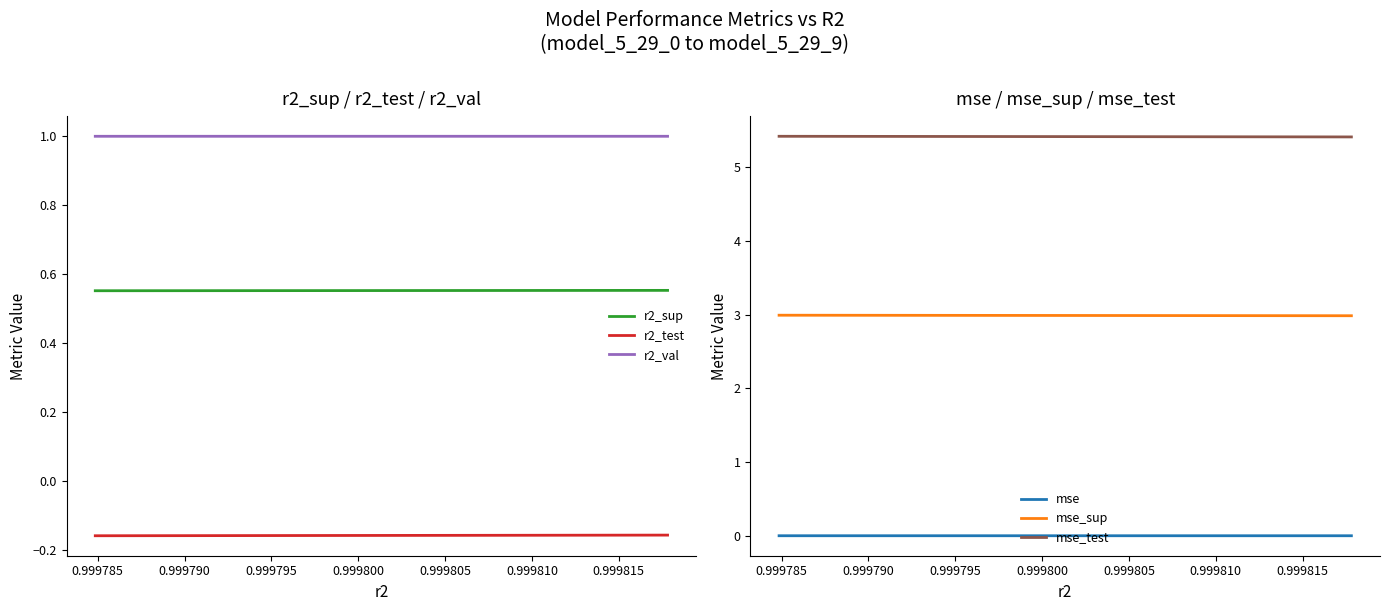

True or false: mse_sup and mse_test intersect in this chart.

False